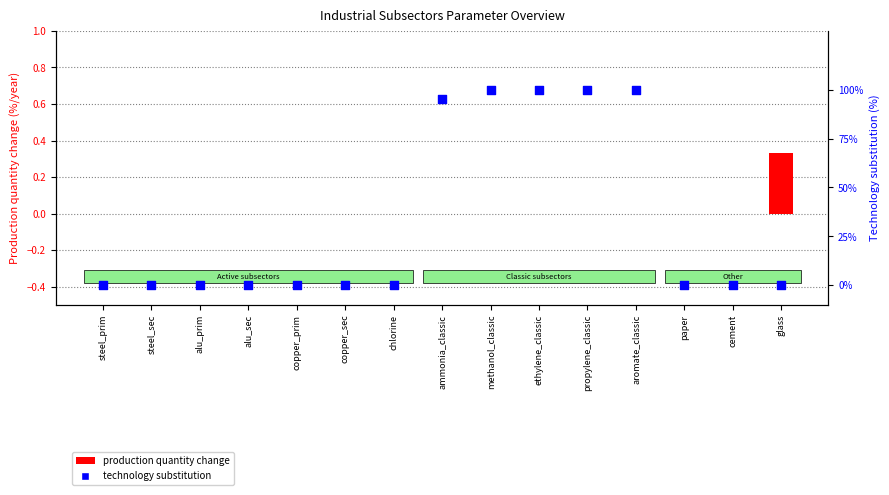

What are all the series names shown in the legend?

production quantity change, technology substitution